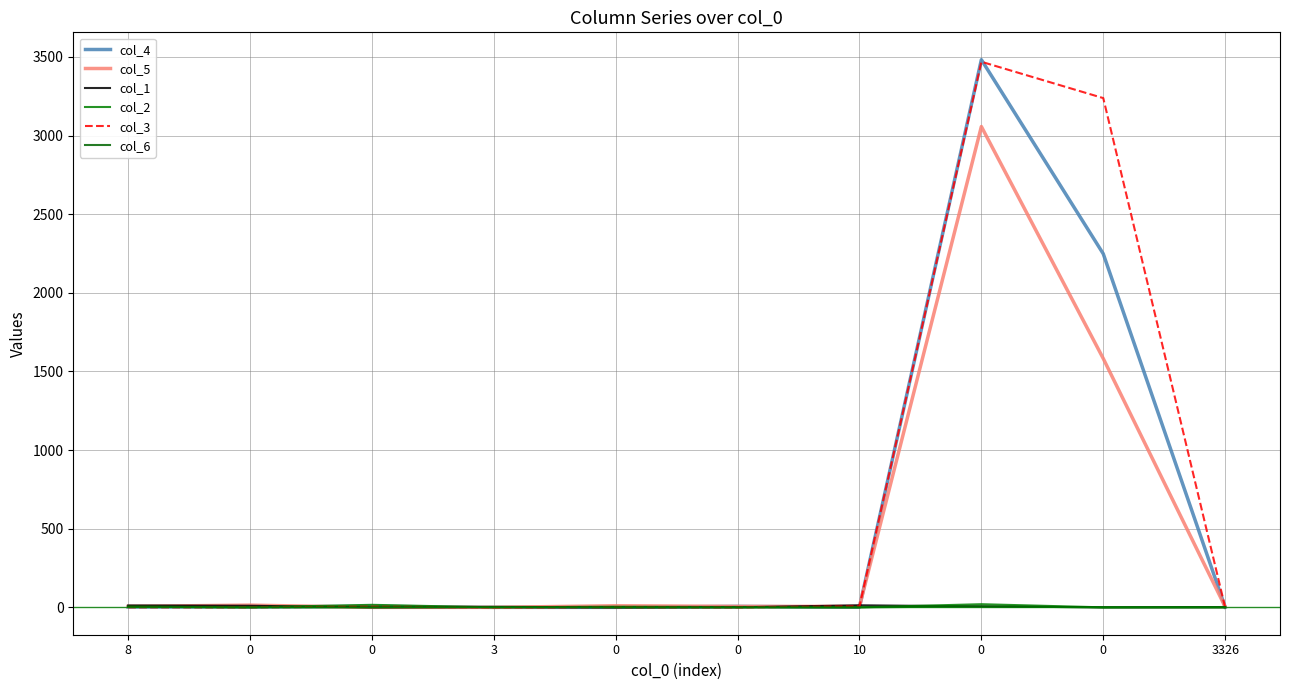

How many lines are shown in the chart?

6